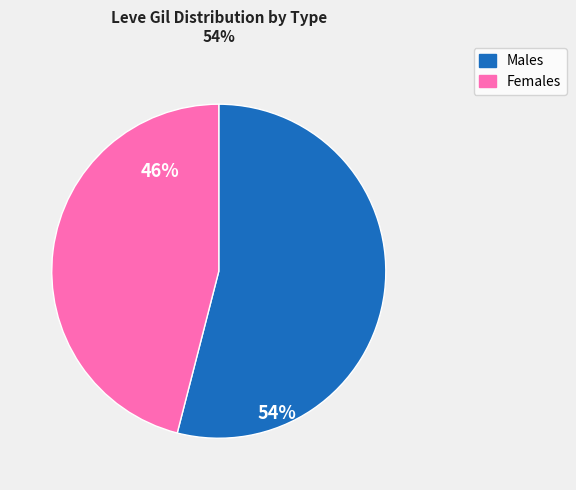

How many slices are in this pie chart?

2